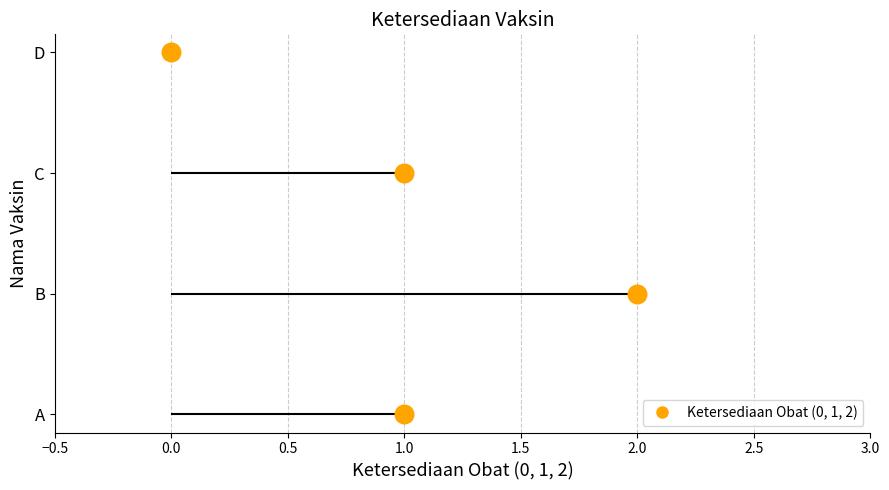

Which has a higher value, C or A?

C